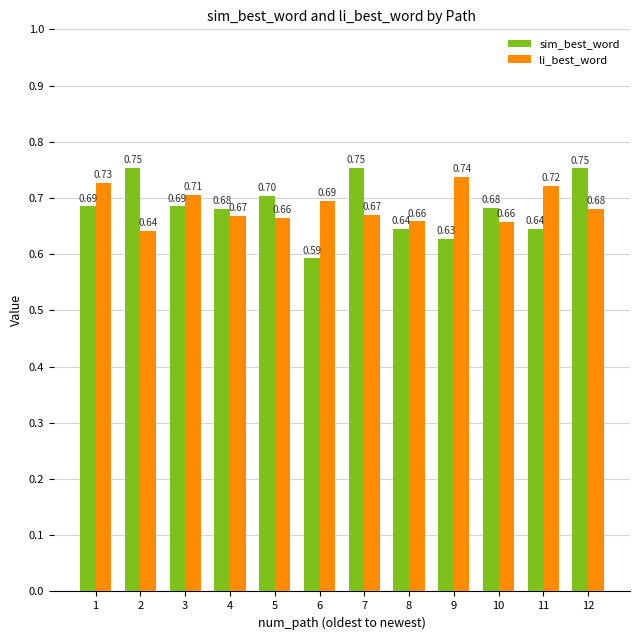

The li_best_word series shows 0.2 at 8. True or false?

False